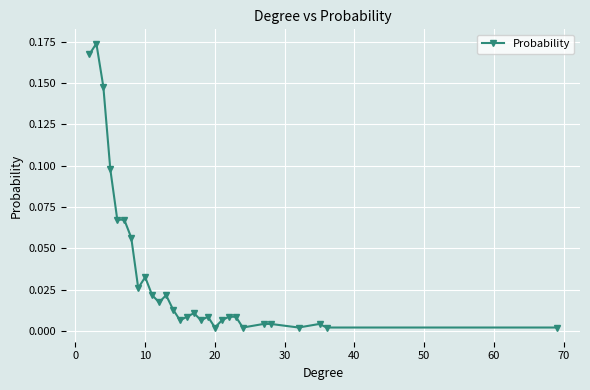

Does the chart display data point markers on the line(s)?

Yes